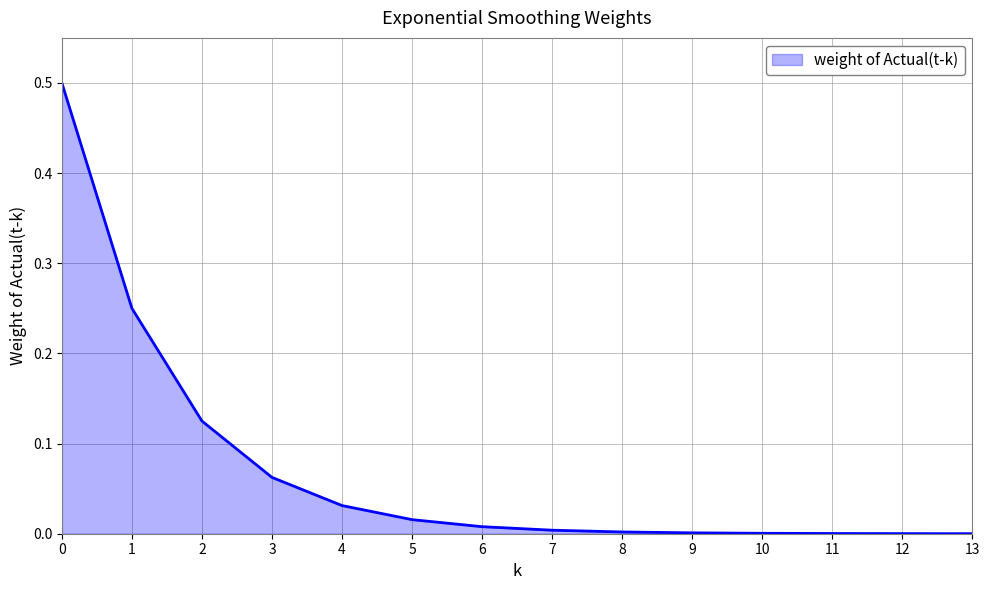

What is the difference between the maximum and minimum values?

0.5